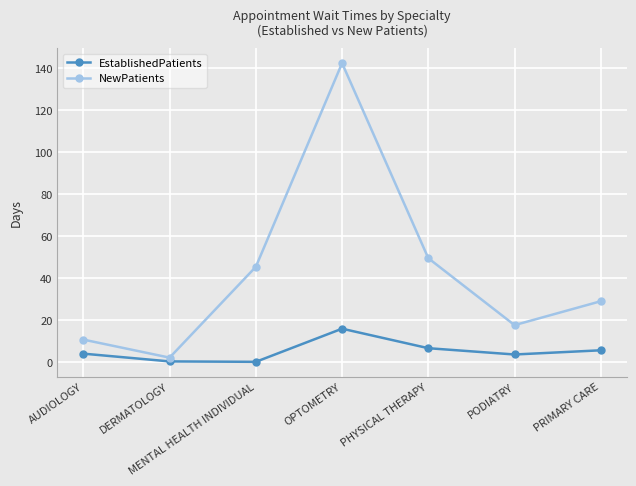

What value does the EstablishedPatients series have at PHYSICAL THERAPY?

6.6